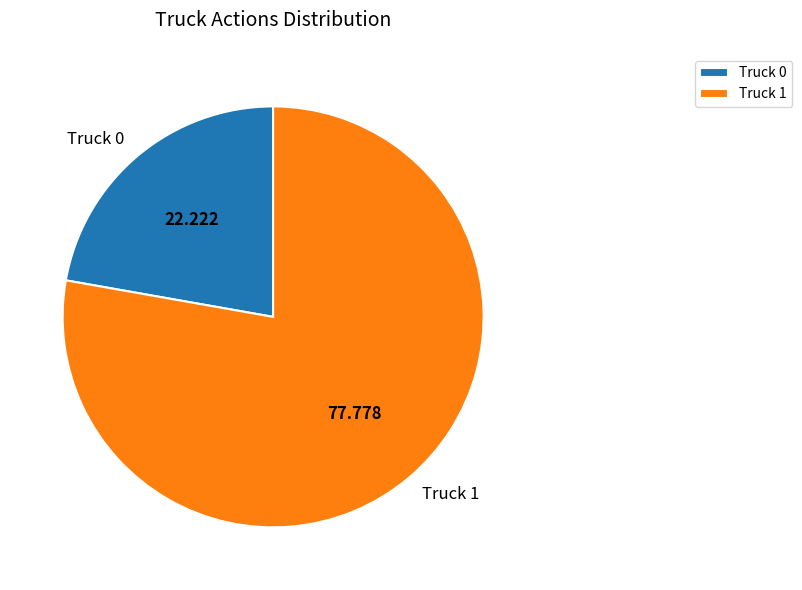

How many segments does this pie chart have?

2